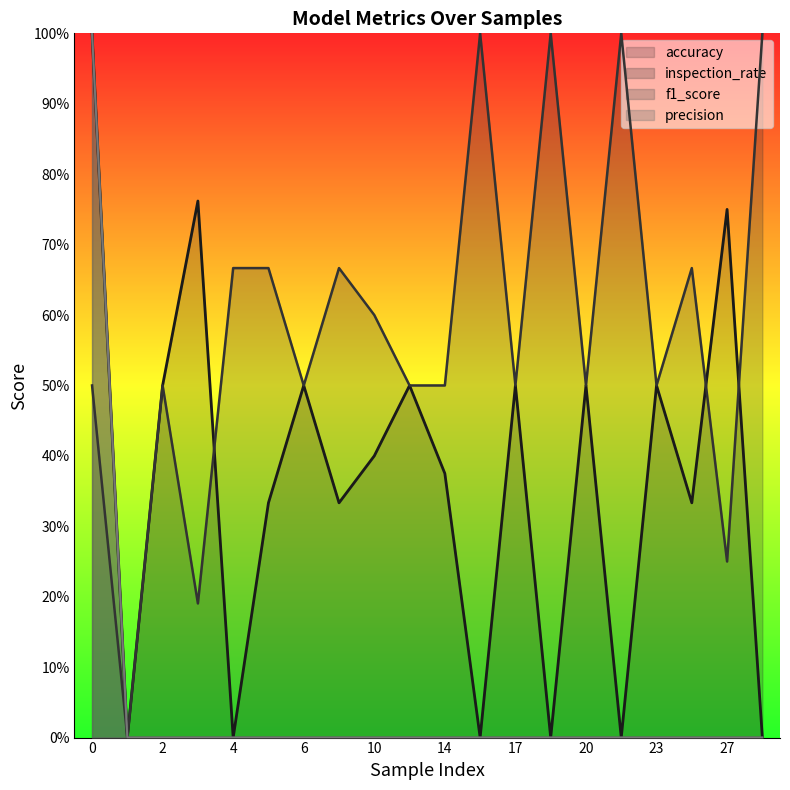

How many interior local peaks does the accuracy series have?

7